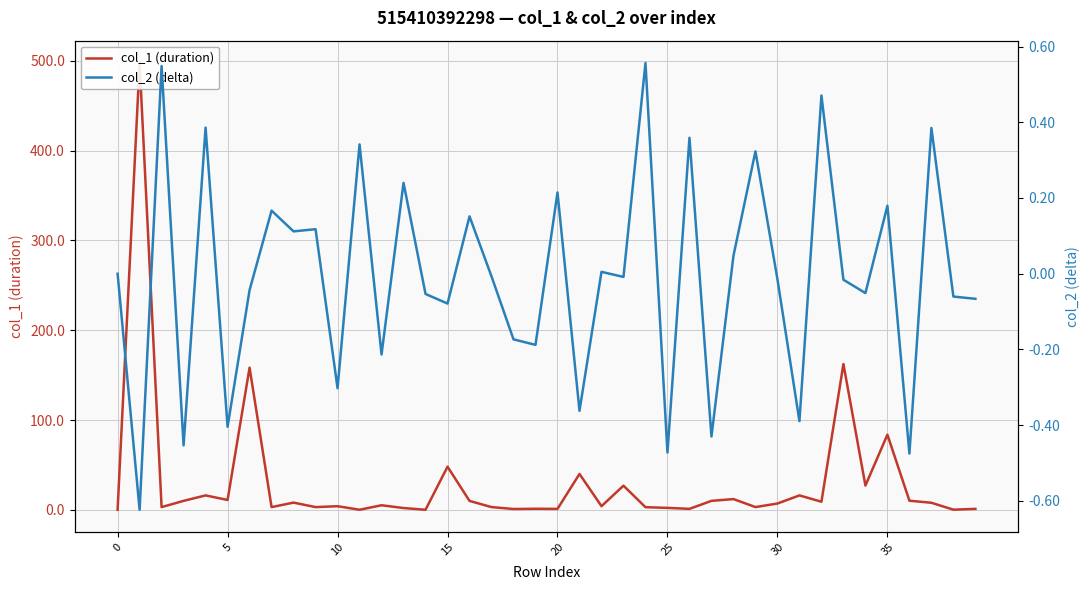

How many interior local peaks does the col_2 (delta) series have?

15